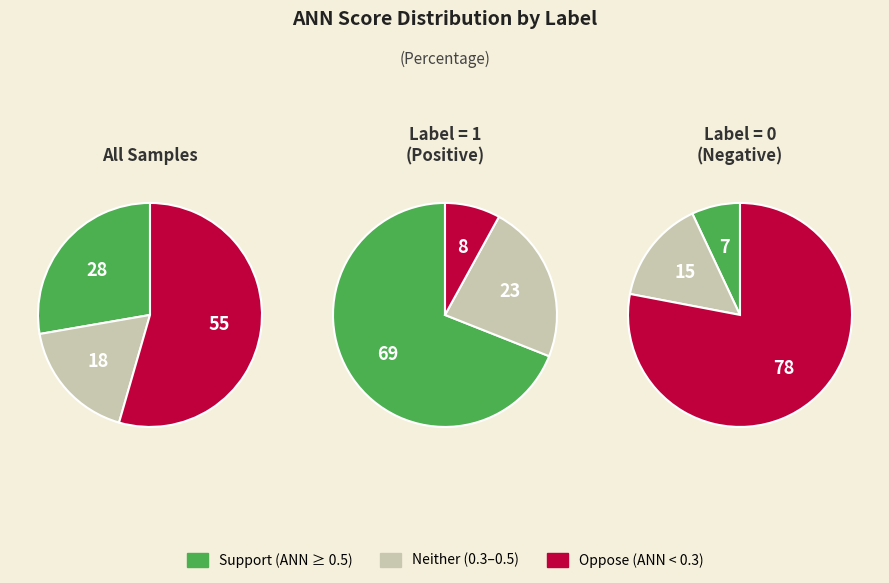

True or false: label=1 (ANN mean) accounts for 83% of the total.

False